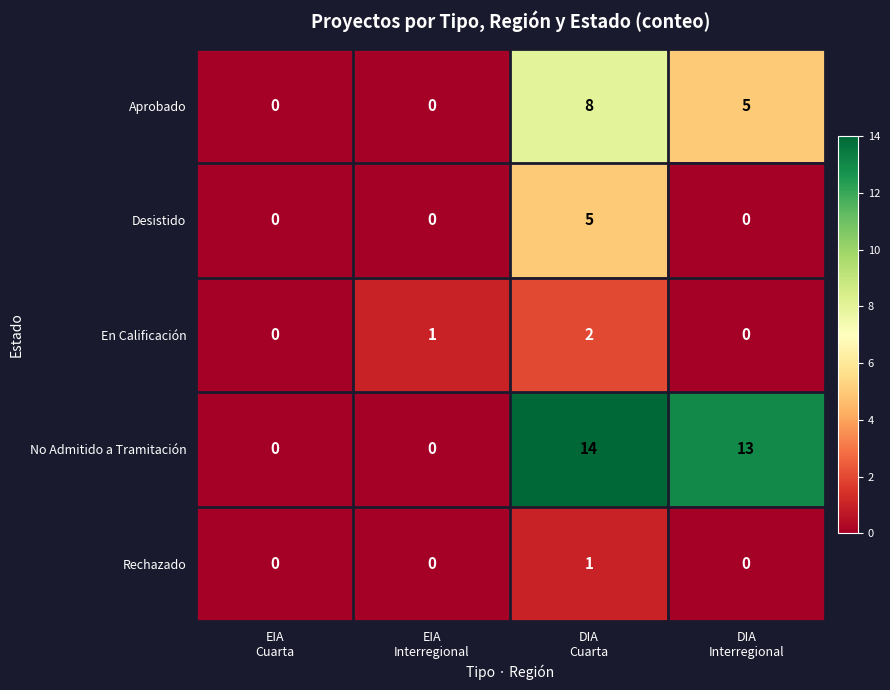

Count the Desistido values in the range 0 to 5.

4